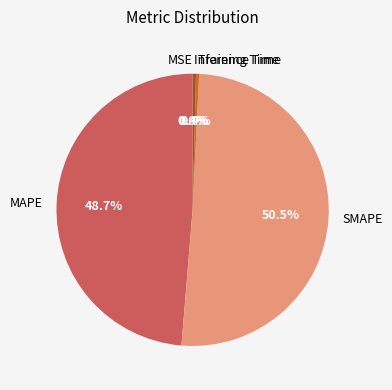

Combined, do Inference Time and SMAPE account for over 50%?

Yes